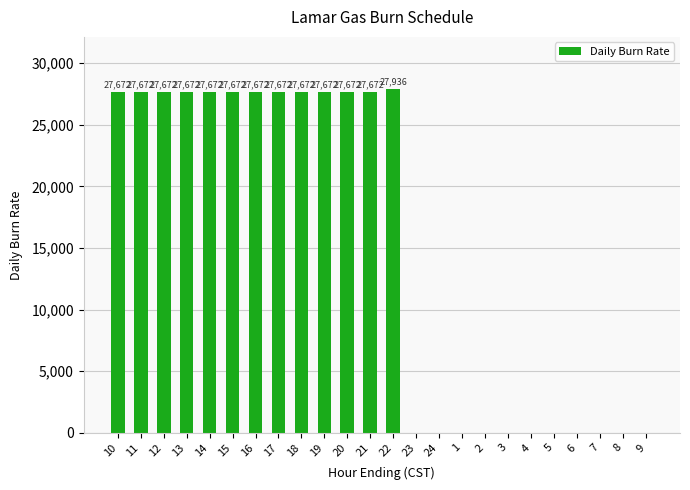

Which label corresponds to the largest value in the chart?

22